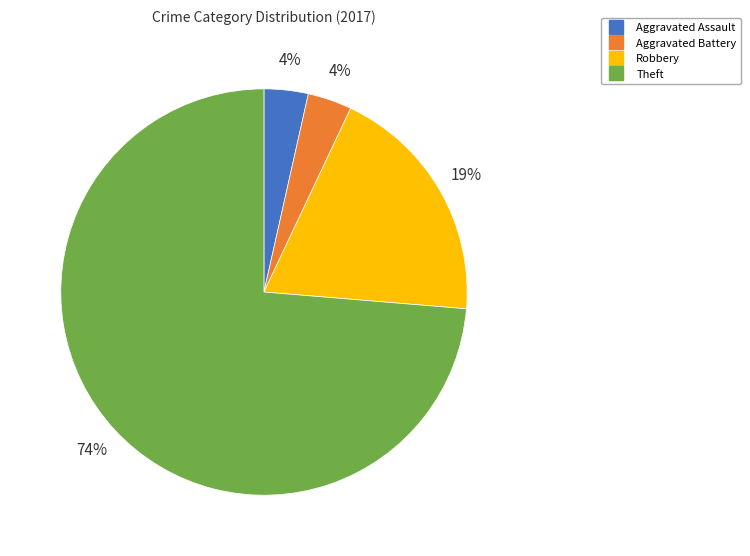

To the nearest percent, what is the combined percentage of Robbery and Aggravated Assault?

23%